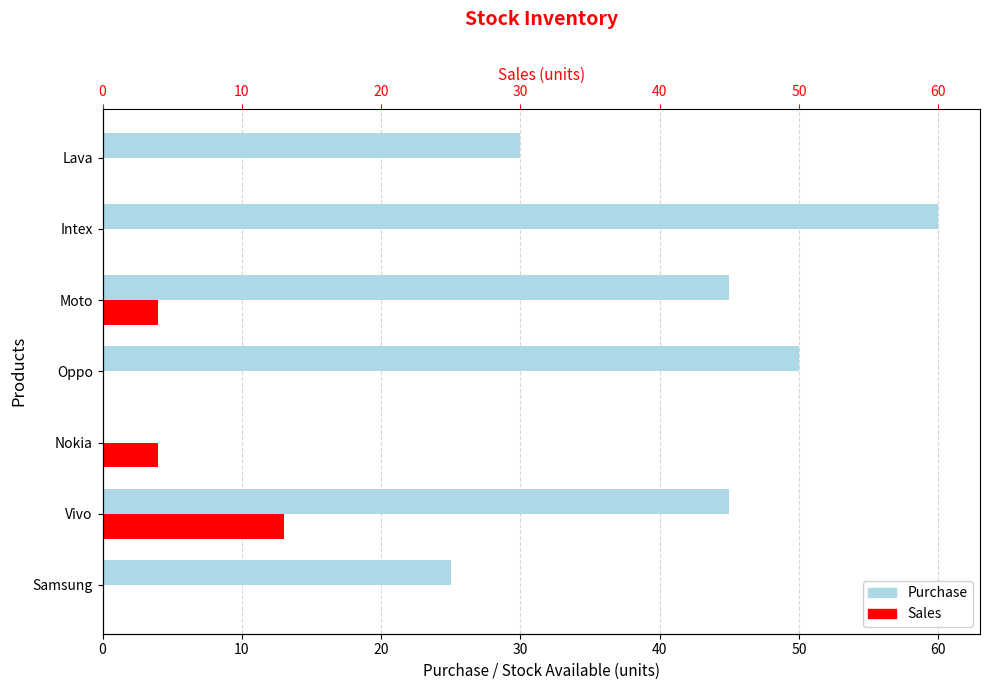

What is the average value of the Sales series?

3